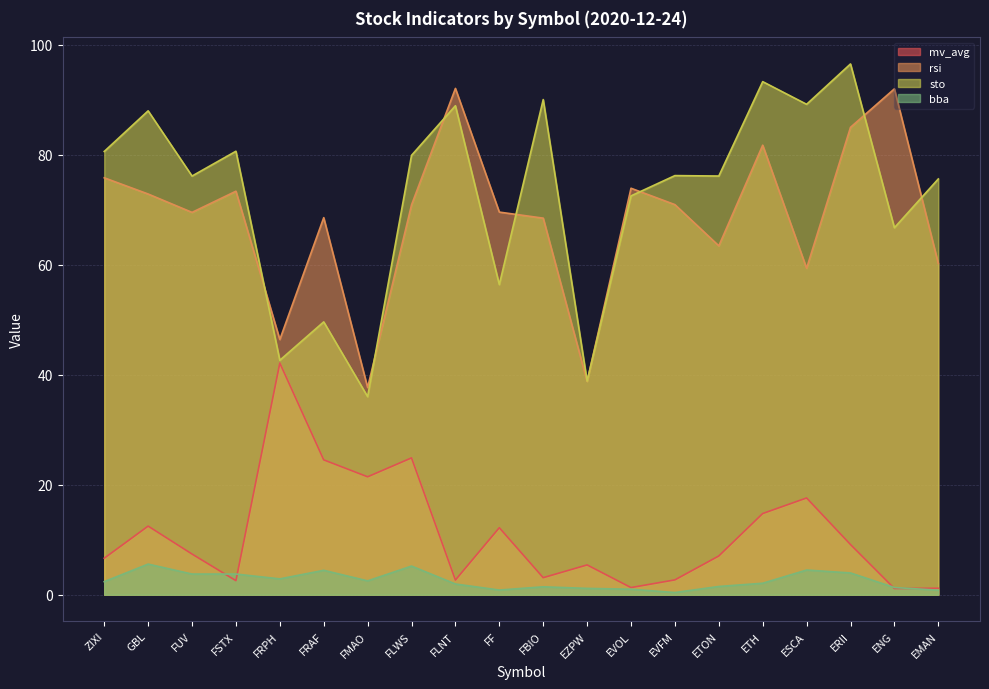

Is it true that bba equals 1.6 at FLWS?

False